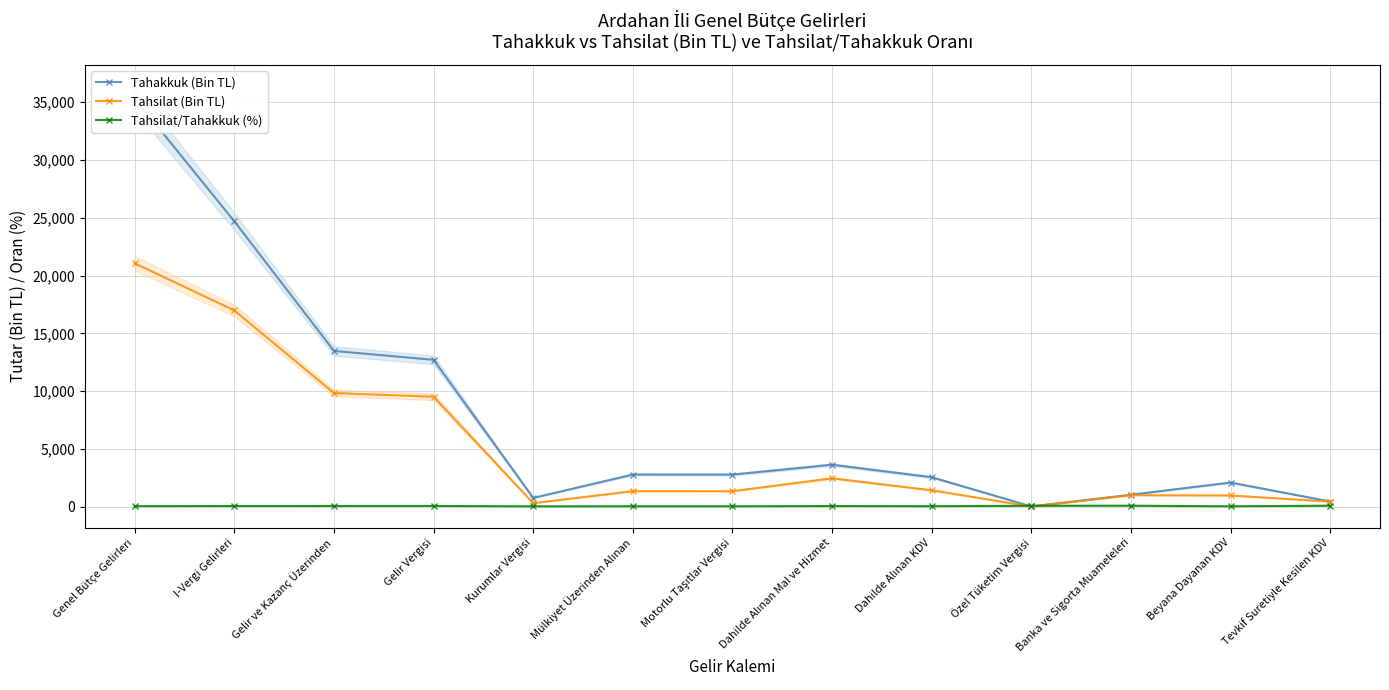

True or false: Tahsilat (Bin TL) has more than 1 points higher than both neighbors.

True